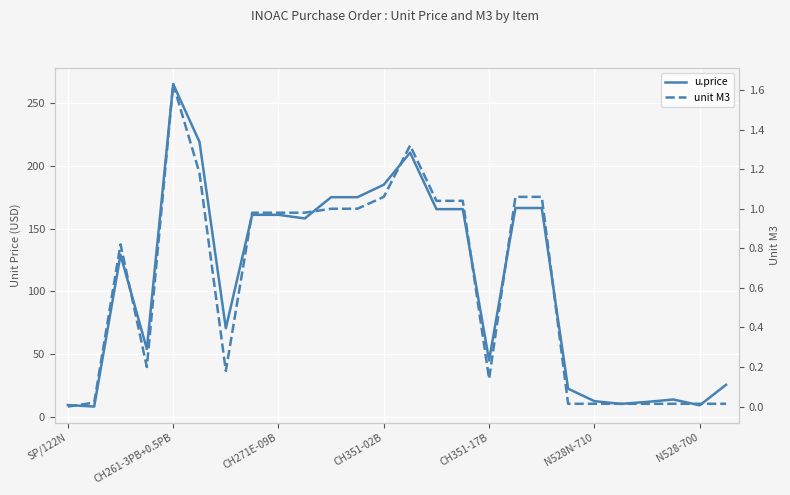

List the series in order of their peak value, lowest first.

unit M3, u.price